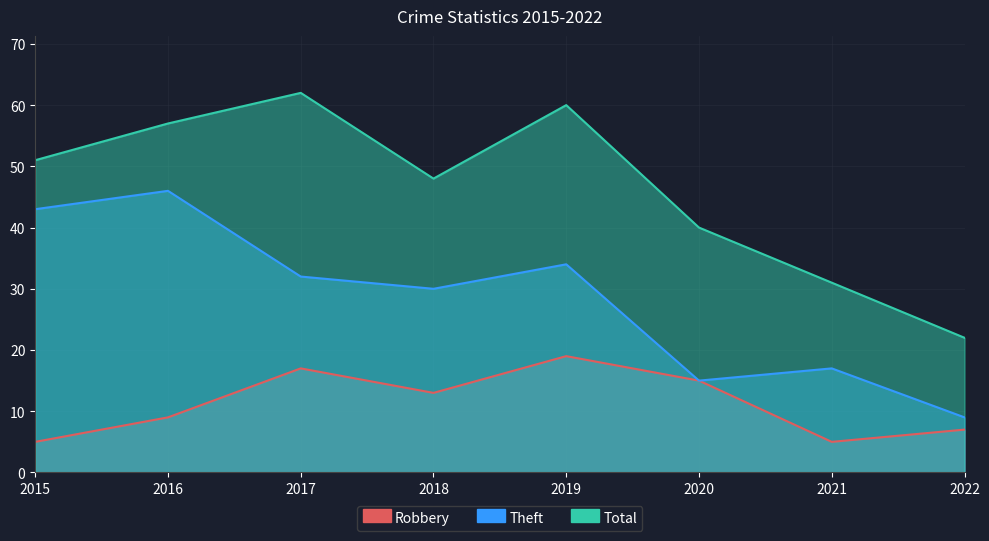

What is the lowest value of the Total series?

22